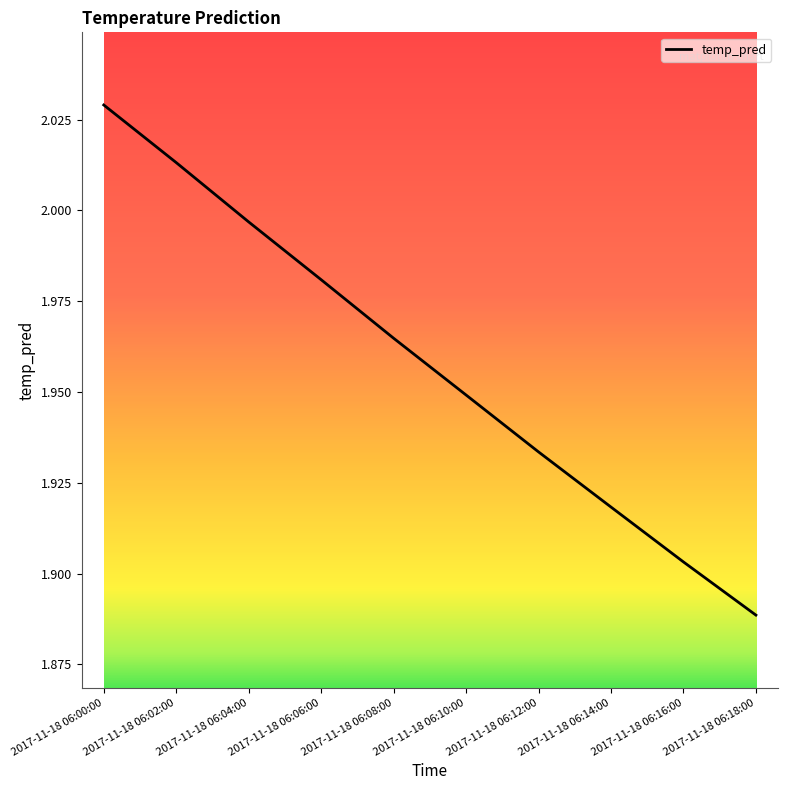

List the labels in order of value, largest first.

2017-11-18 06:00:00, 2017-11-18 06:02:00, 2017-11-18 06:04:00, 2017-11-18 06:06:00, 2017-11-18 06:08:00, 2017-11-18 06:10:00, 2017-11-18 06:12:00, 2017-11-18 06:14:00, 2017-11-18 06:16:00, 2017-11-18 06:18:00